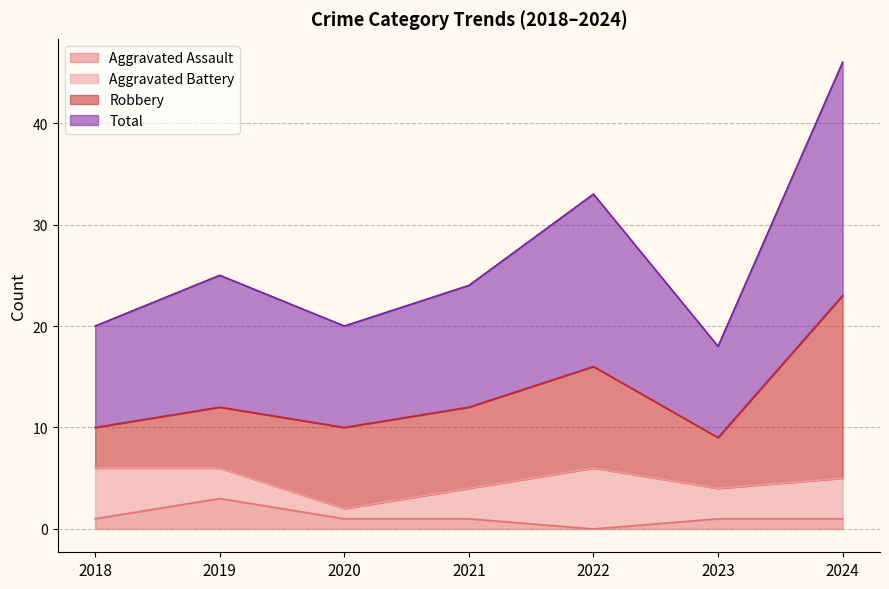

What is the sum of all Total values?

186